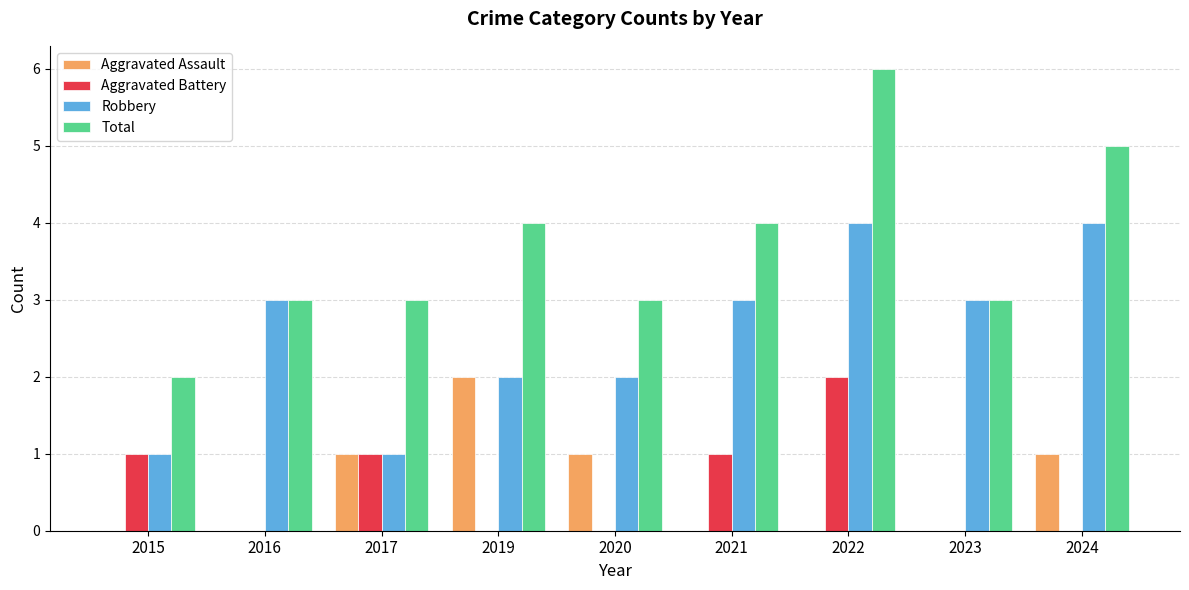

What is the sum of all Aggravated Assault values?

5